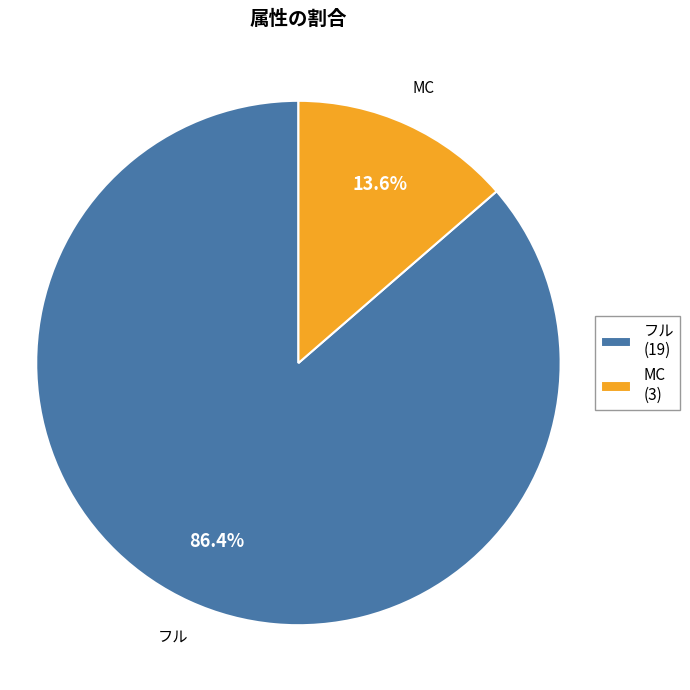

What is the total percentage of フル and MC?

100.0%